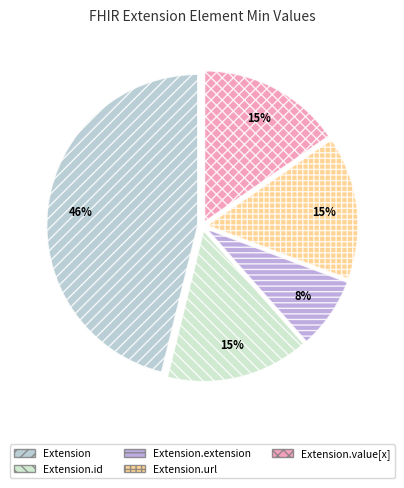

How many slices are in this pie chart?

5